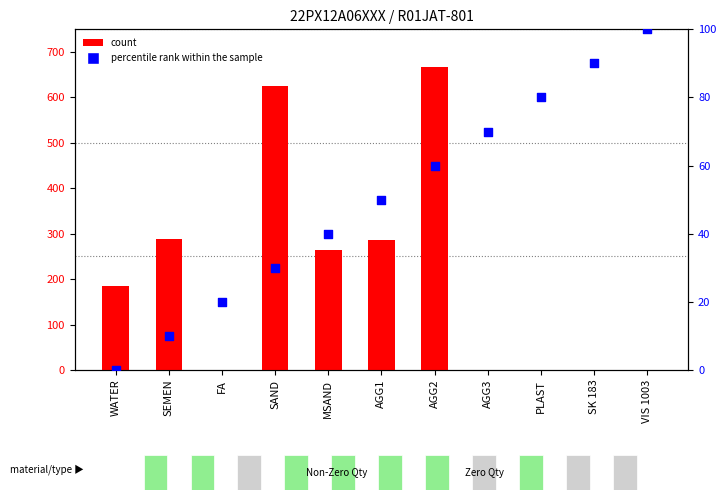

Is the value of percentile rank within the sample at PLAST greater than the value of count at SEMEN?

No